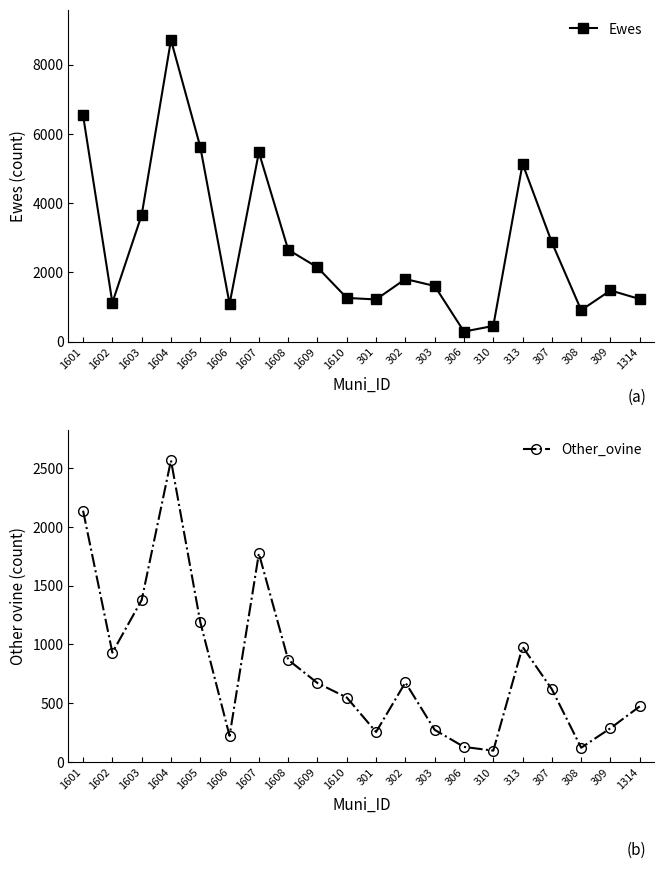

True or false: Ewes and Other_ovine cross at least once.

False